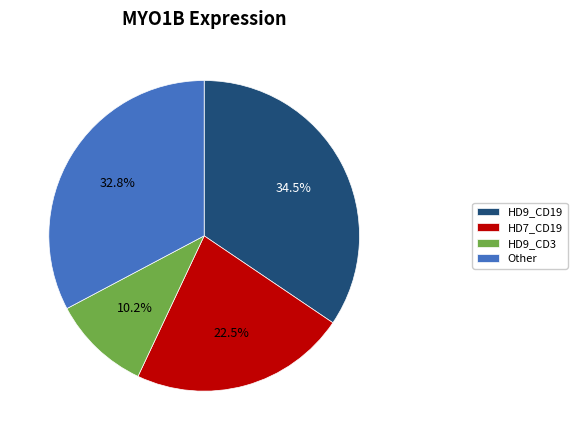

Which has a higher value, HD7_CD19 or HD9_CD3?

HD7_CD19